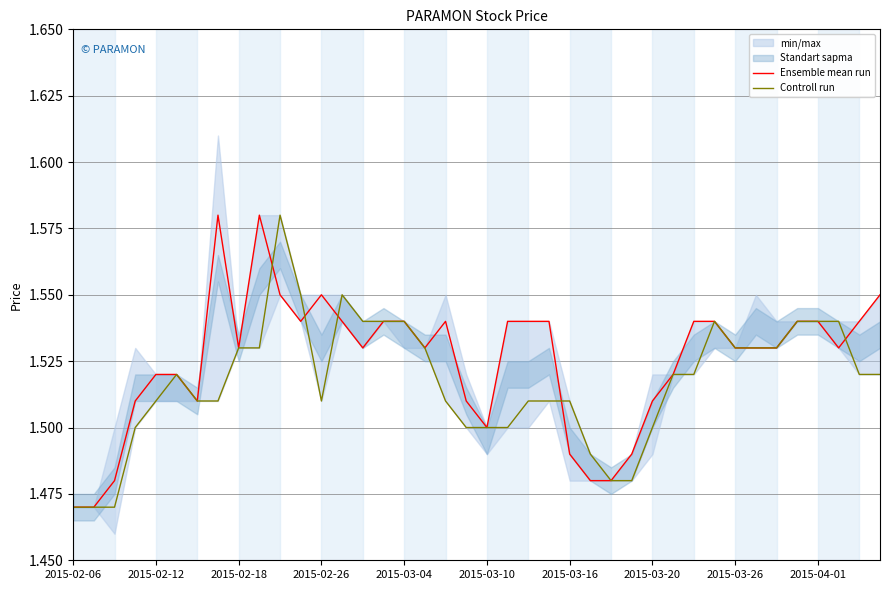

What position from the left is 11?

12